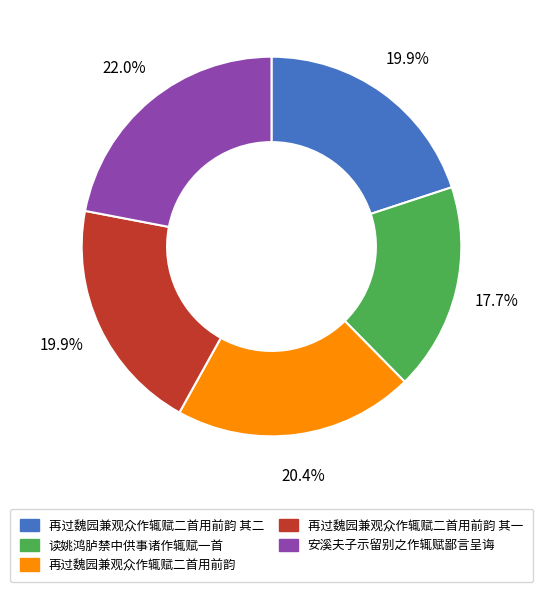

The 安溪夫子示留别之作辄赋鄙言呈诲 slice represents 22% of the pie. True or false?

True